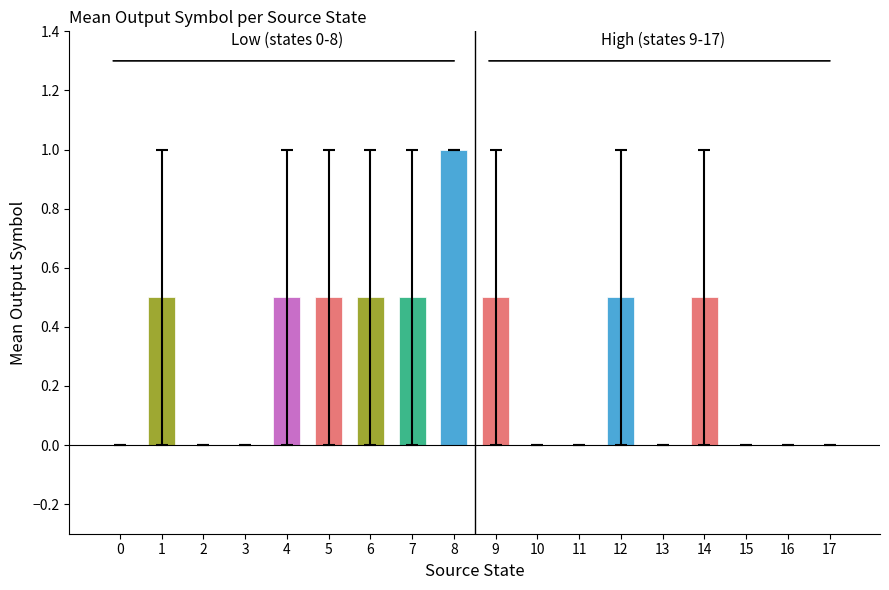

What is the sum of all values?

5.0